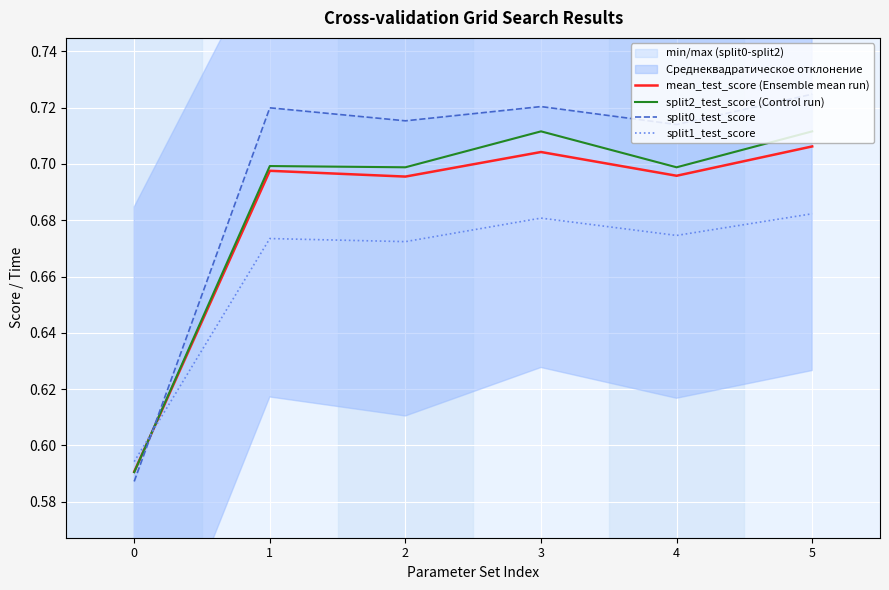

What is the sum of all mean_test_score (Ensemble mean run) values?

4.1